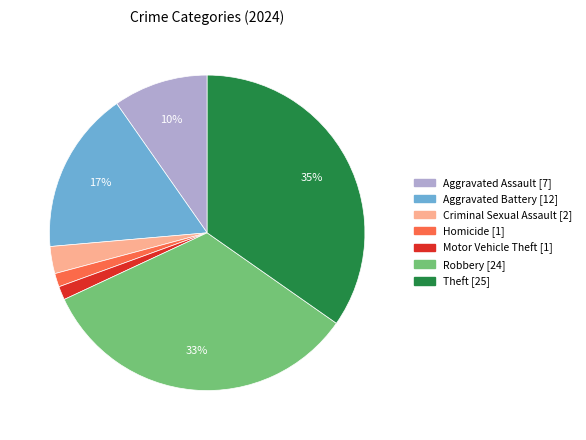

To the nearest percent, what is the average slice percentage?

14%